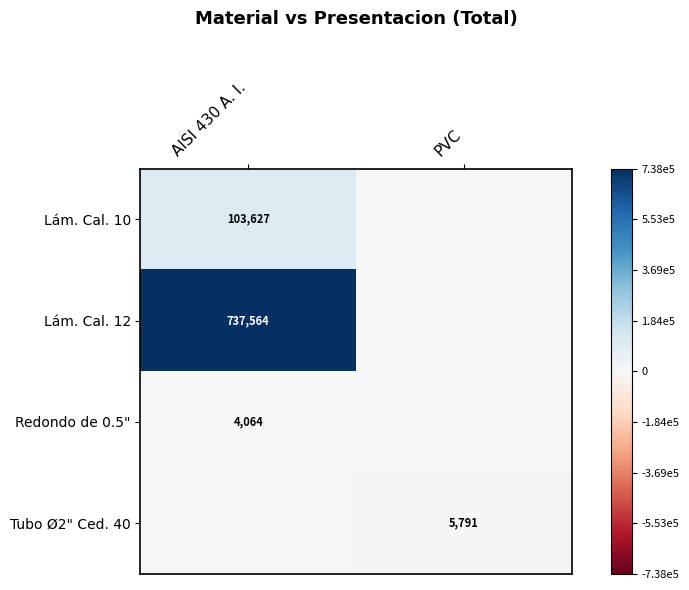

The value of Tubo Ø2" Ced. 40 at PVC is 5791. True or false?

True